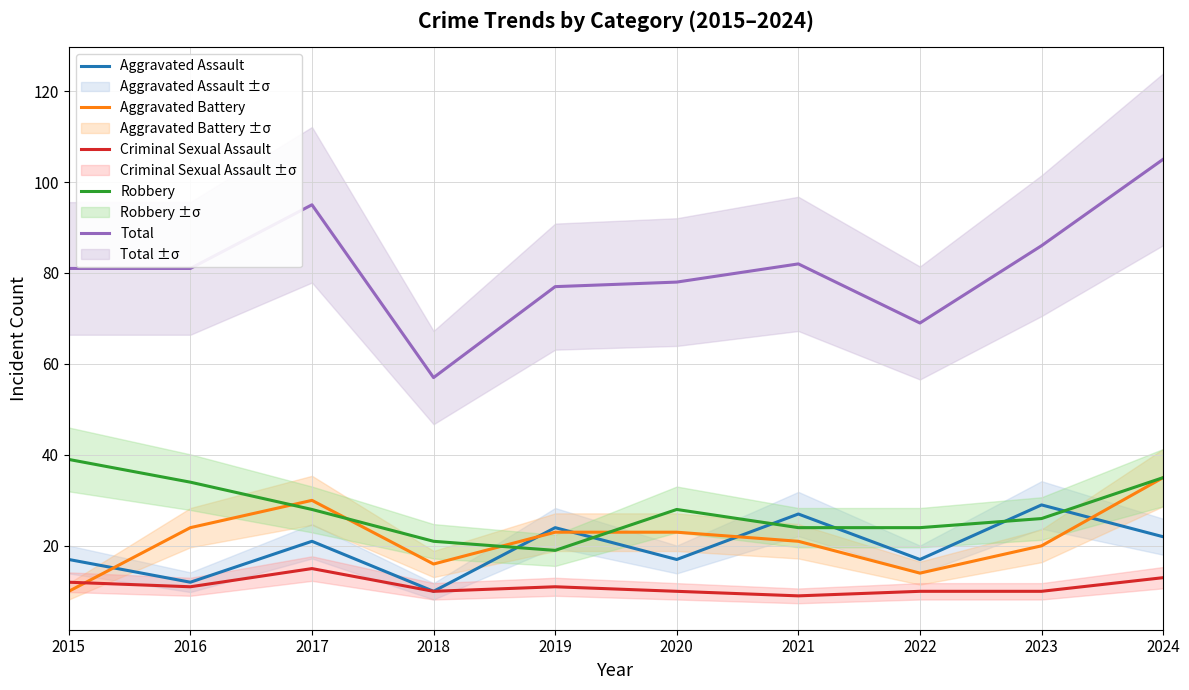

What is the greatest value displayed?

105